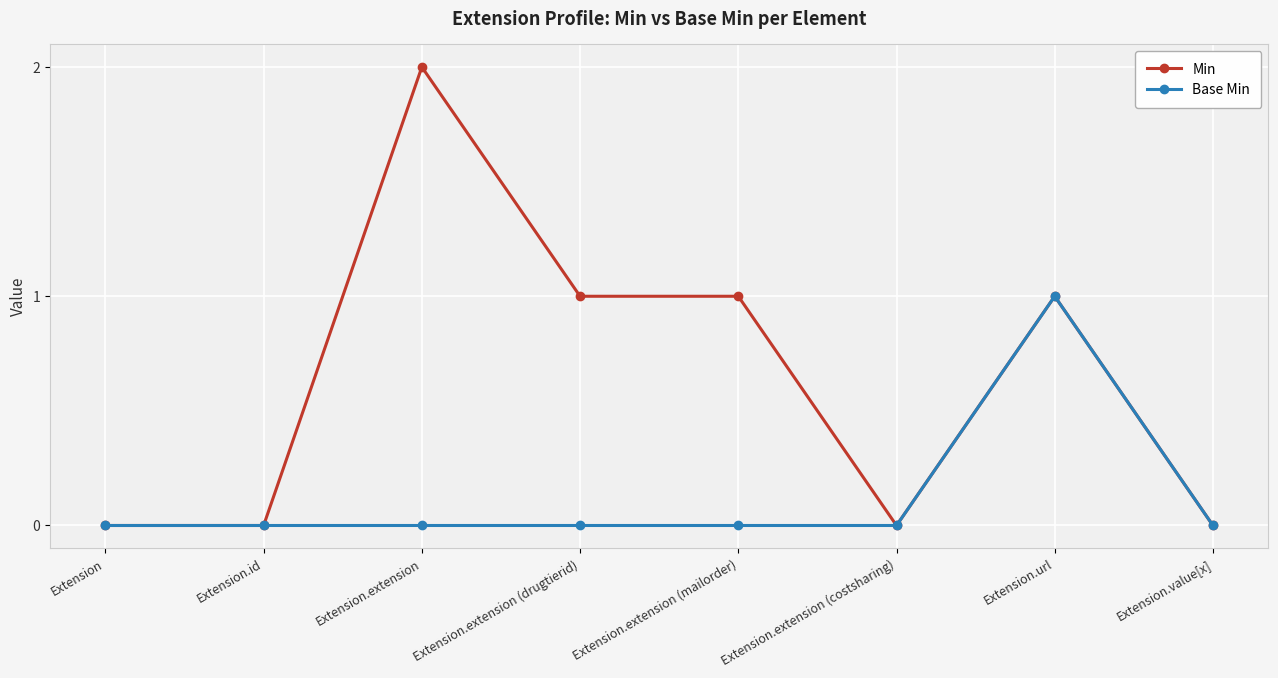

Is the value of Min at Extension.extension (drugtierid) greater than the value of Base Min at Extension.extension?

Yes